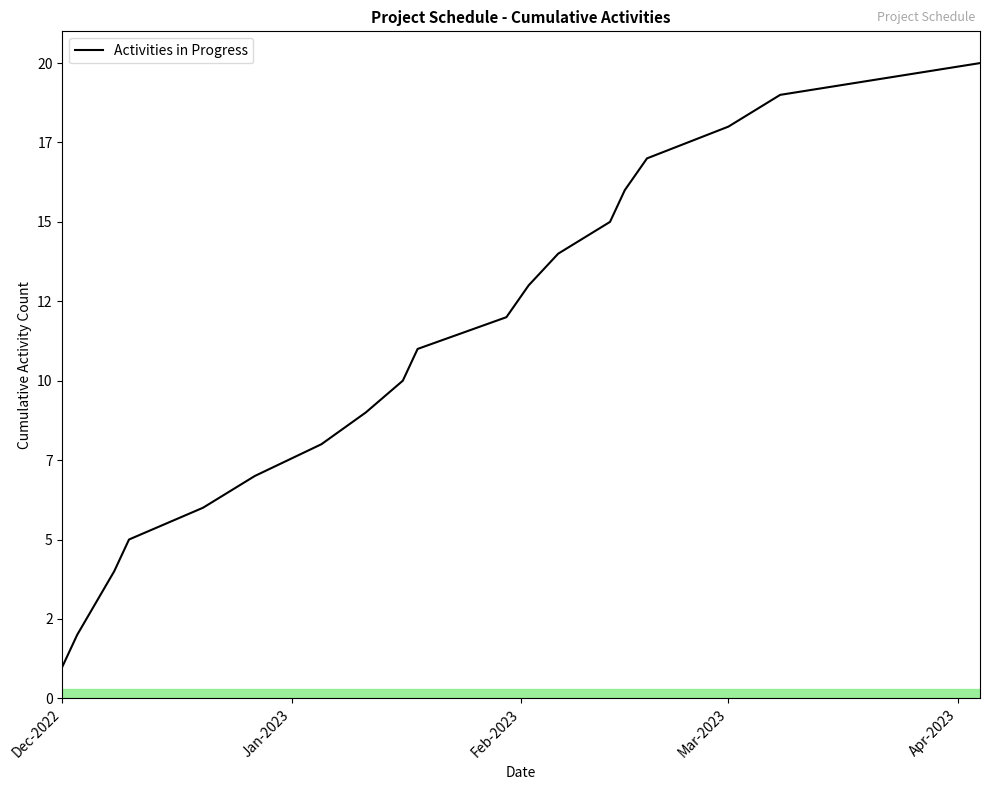

Does the chart have visible grid lines?

No